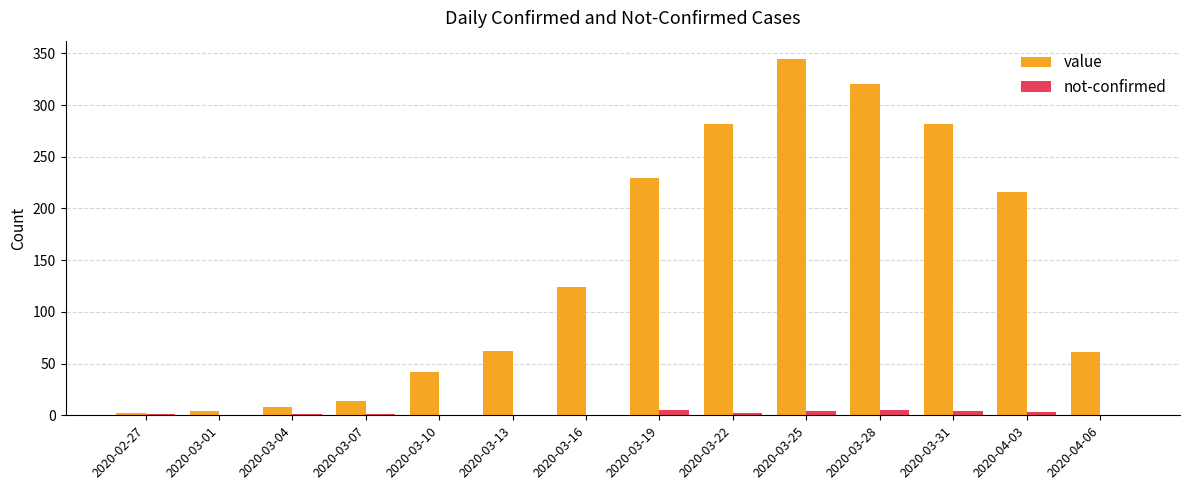

How many groups of bars are there?

14